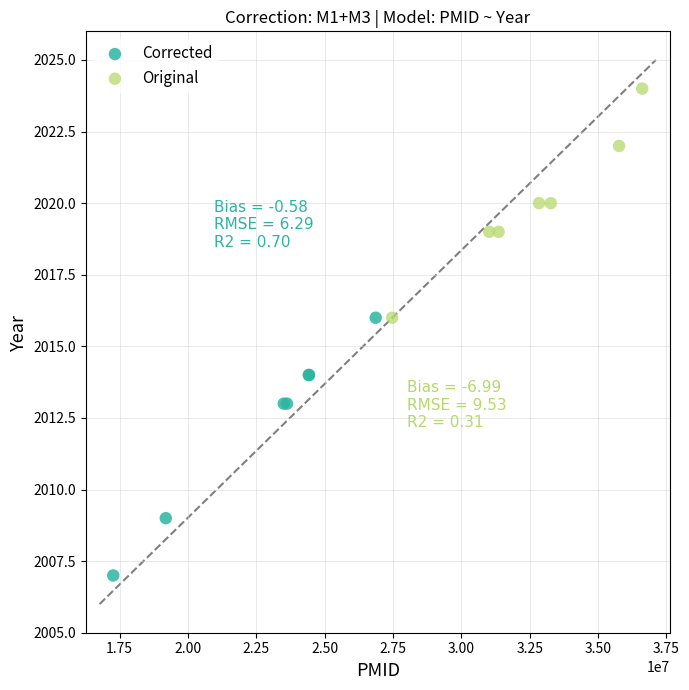

Which series reaches the maximum Y coordinate?

Original